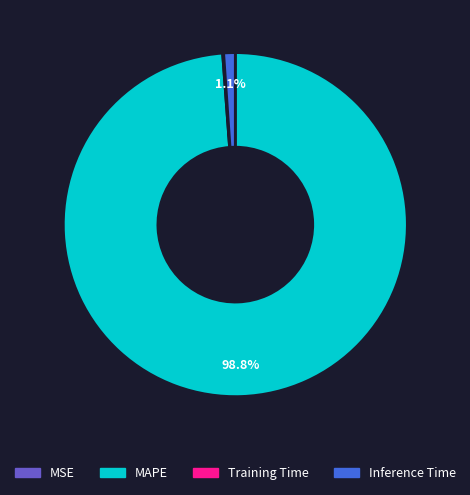

To the nearest percent, what is the average slice percentage?

25%